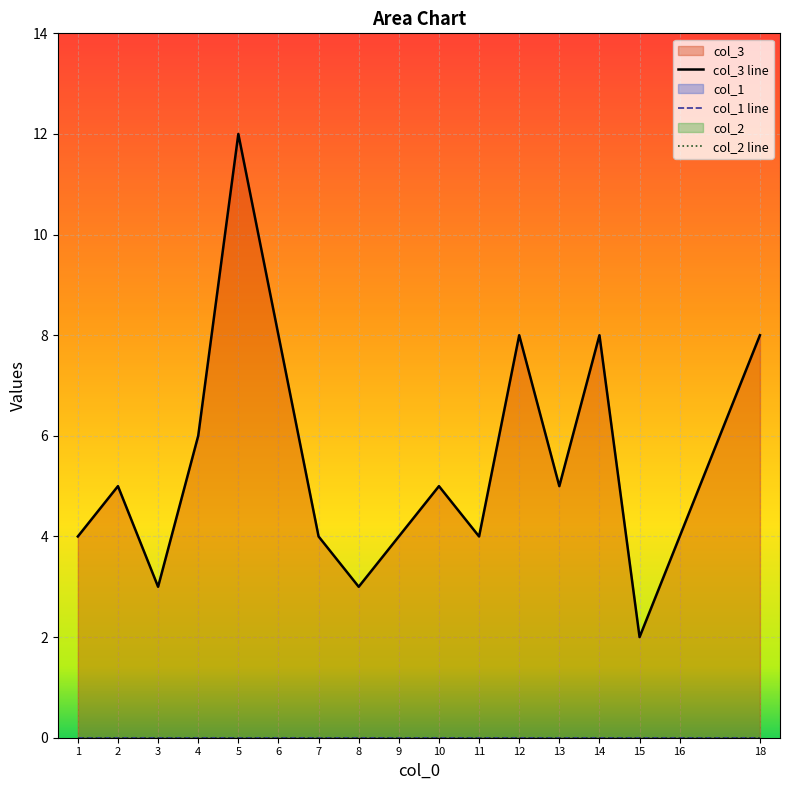

At which label does col_3 reach its minimum?

15